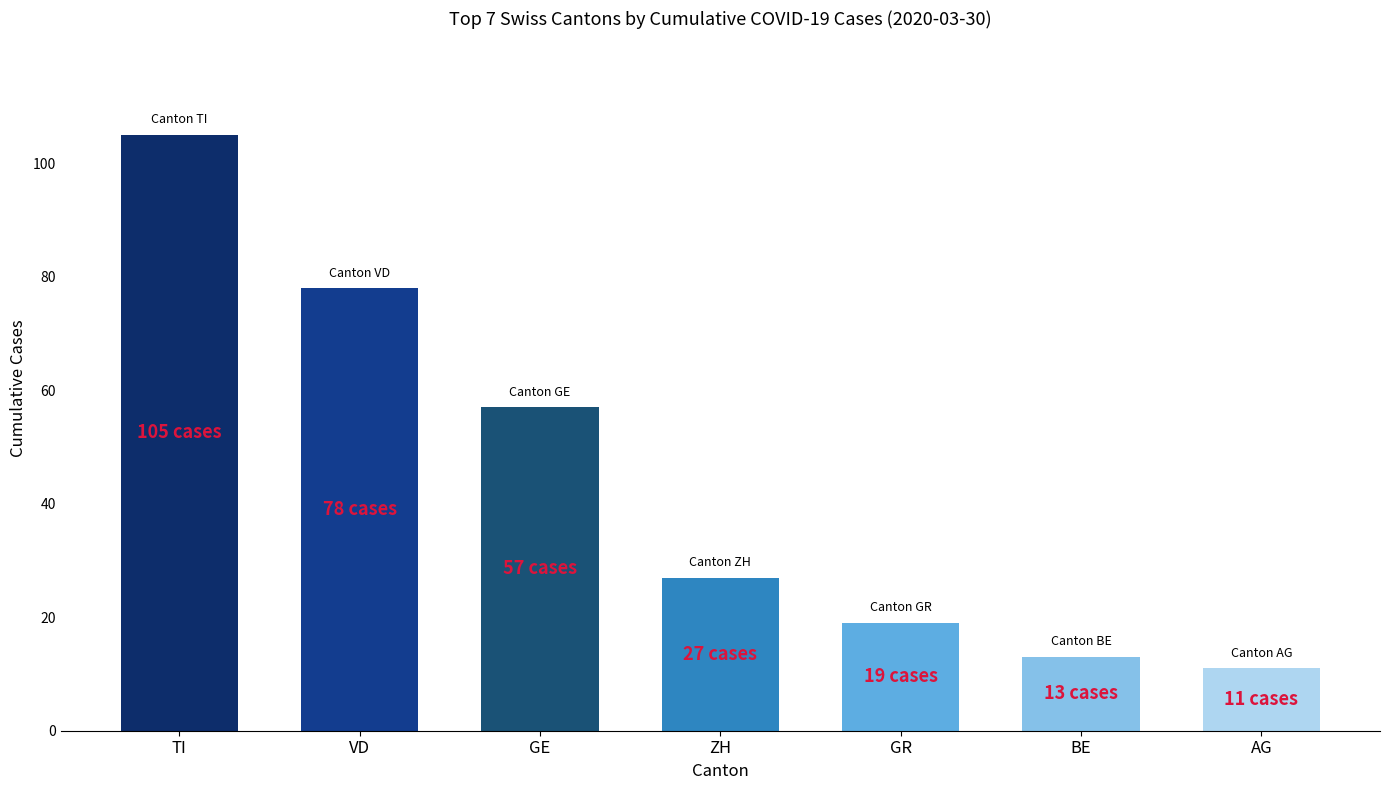

How many series are shown in this chart?

1